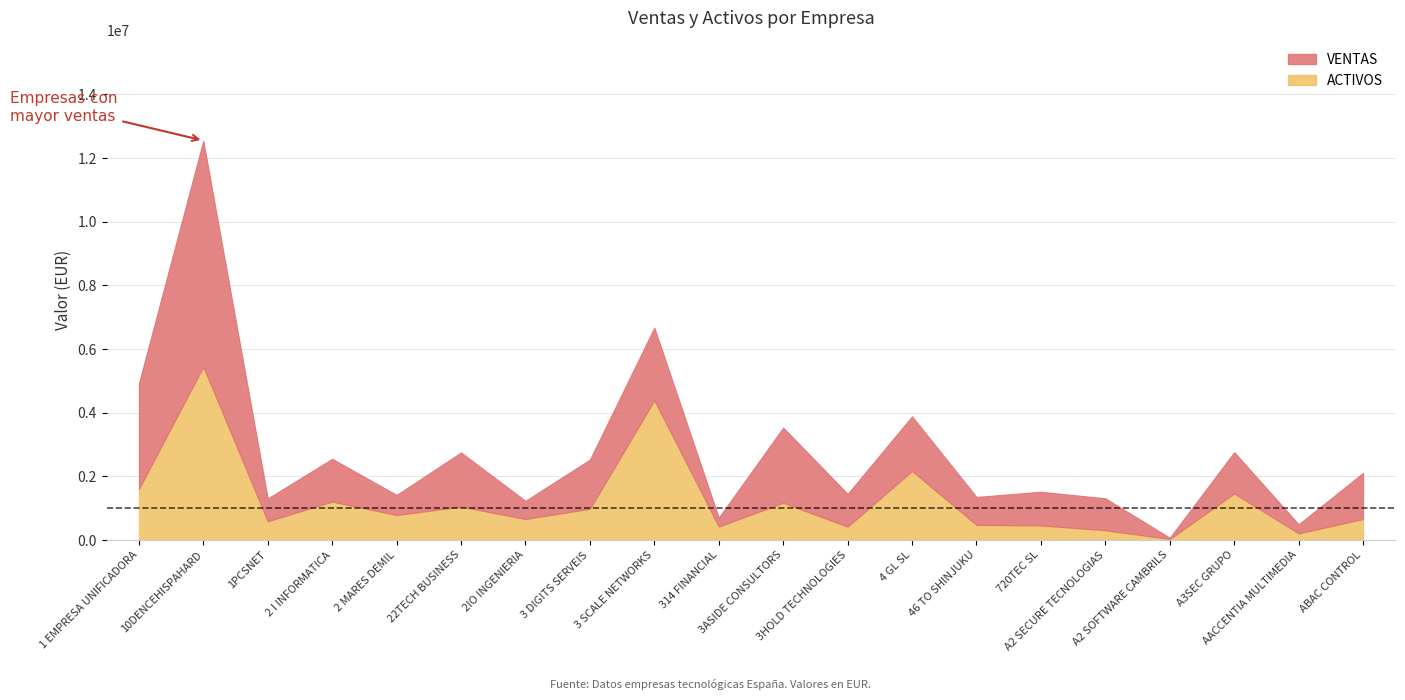

True or false: ACTIVOS has more than 1 points higher than both neighbors.

True